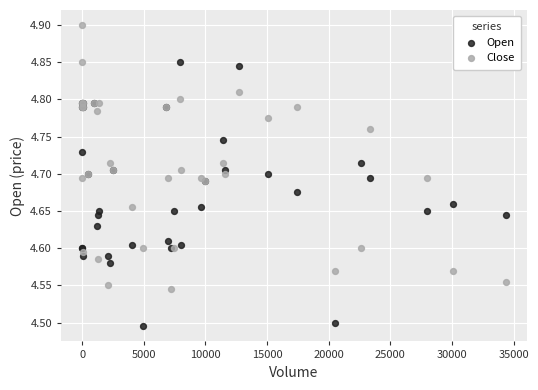

Which series contains the highest Y value?

Close